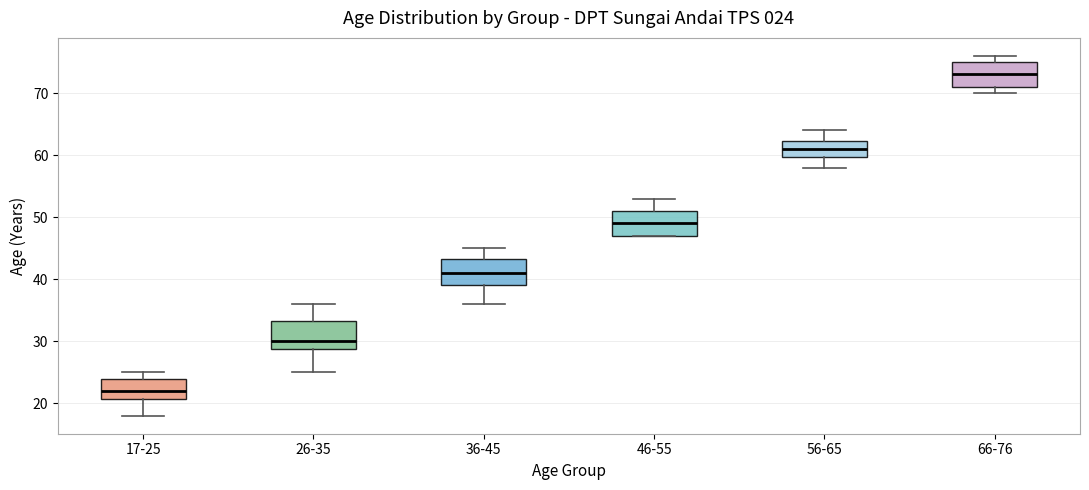

Which box has the highest median line?

66-76